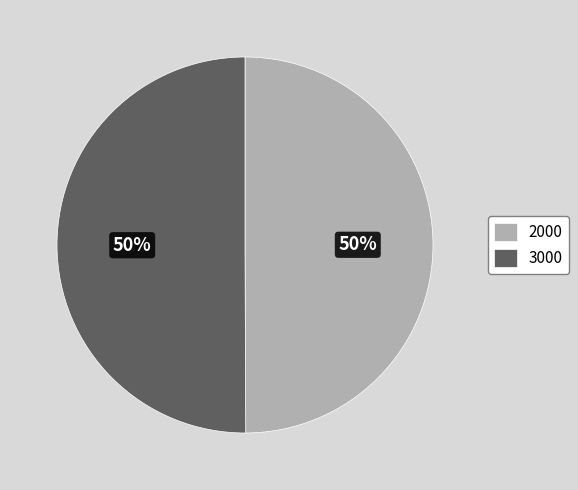

Combined, do 2000 and 3000 account for over 50%?

Yes